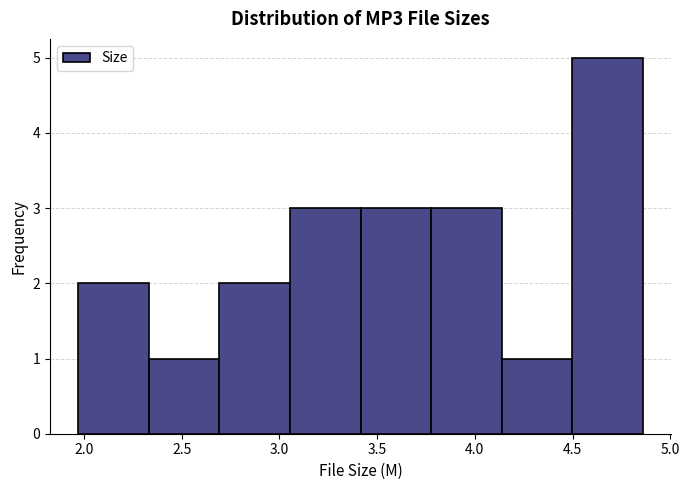

Reading left to right, transcribe this chart: for each bar, give the range it covers on the x-axis and its height. Neither the bar edges nor the heights are printed on the chart, so give them approximately, as read against the axes.

1.95 to 2.35: 2
2.35 to 2.70: 1
2.70 to 3.05: 2
3.05 to 3.40: 3
3.40 to 3.80: 3
3.80 to 4.15: 3
4.15 to 4.50: 1
4.50 to 4.85: 5